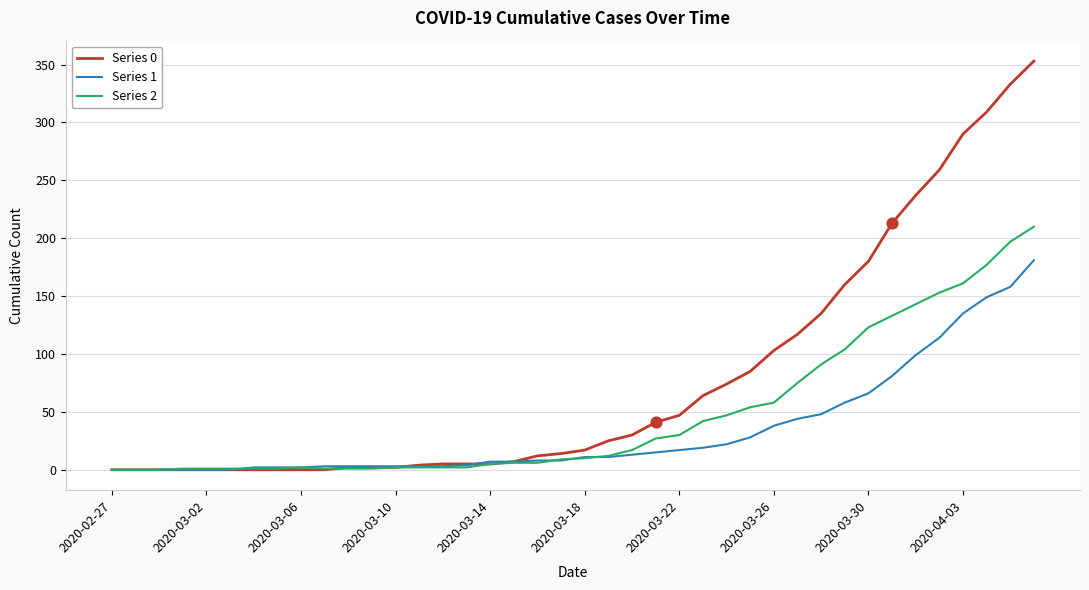

Which series has the largest total across all categories?

Series 0